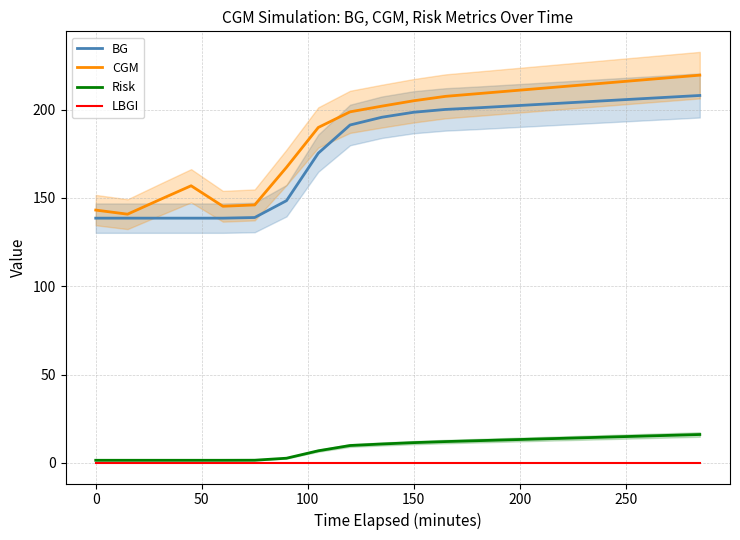

List the series in order of their peak value, lowest first.

LBGI, Risk, BG, CGM